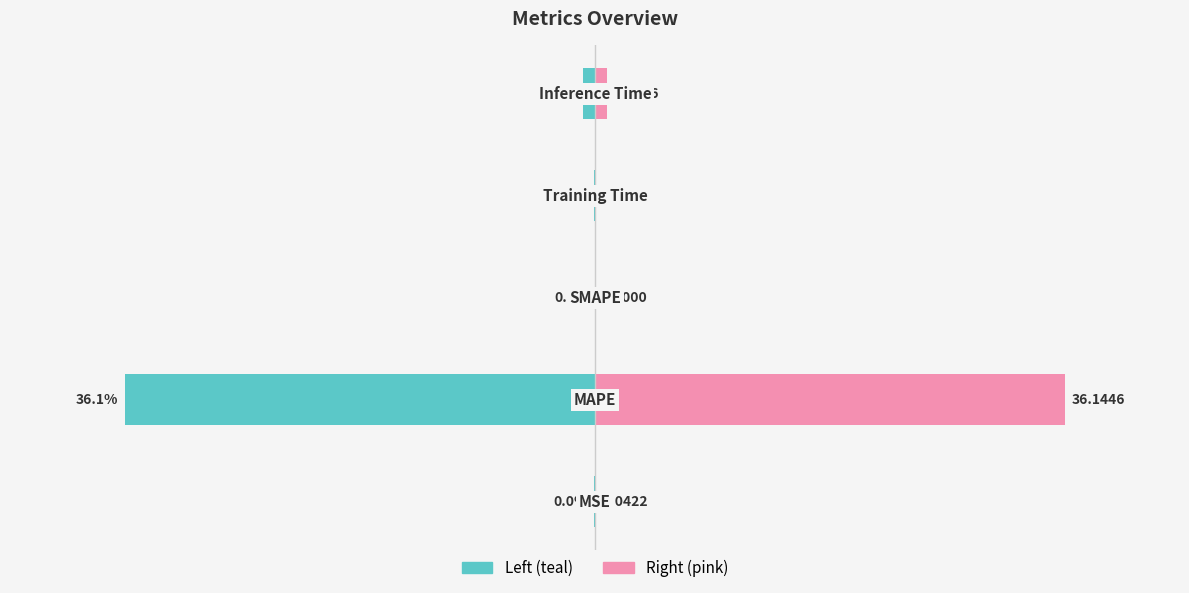

What is the difference between the maximum and second lowest values in the col_1 (right) series?

36.1